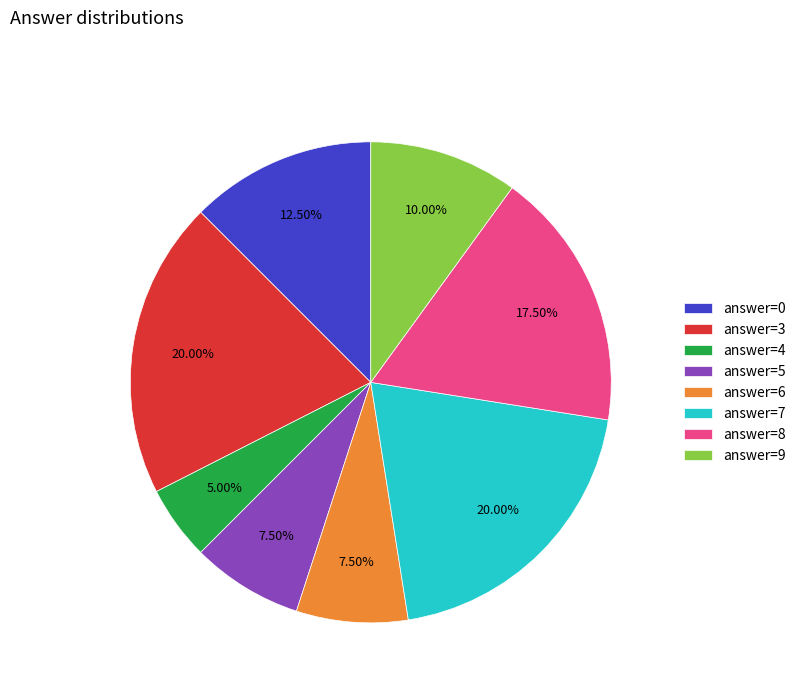

How many segments does this pie chart have?

8